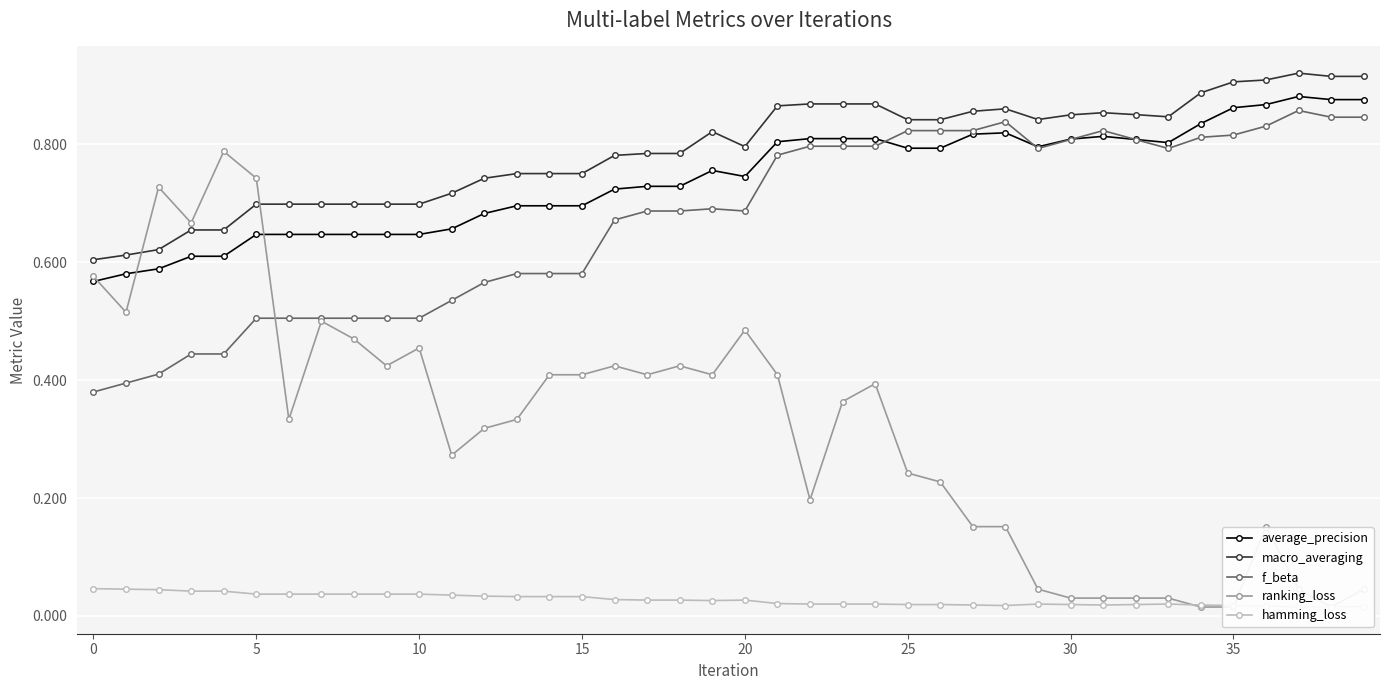

Which series has the largest total across all categories?

macro_averaging